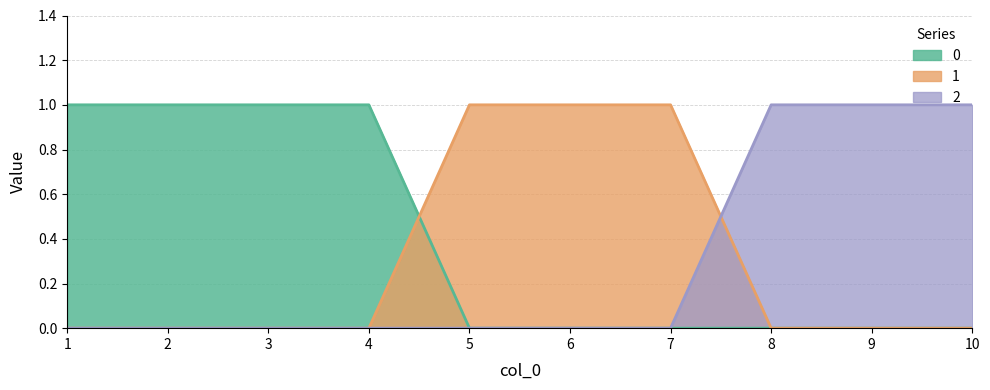

What are all the series names shown in the legend?

0, 1, 2